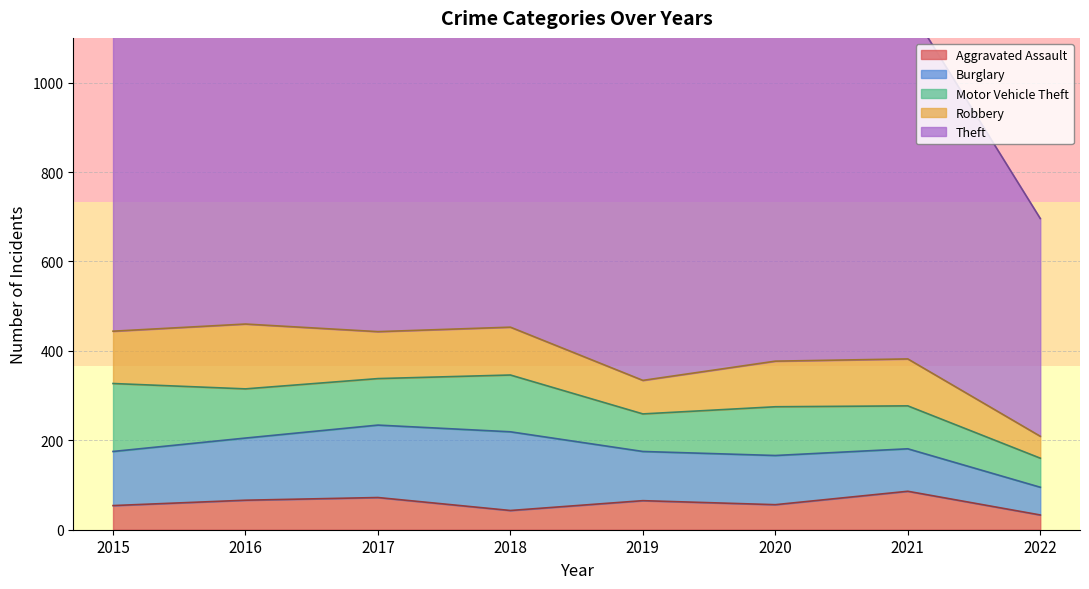

Which series has the largest range (max minus min)?

Theft